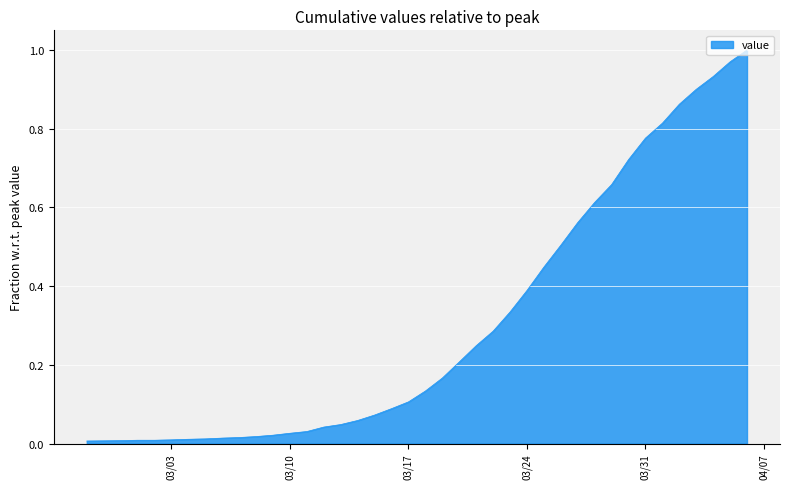

What is the sum of all values?

12.1